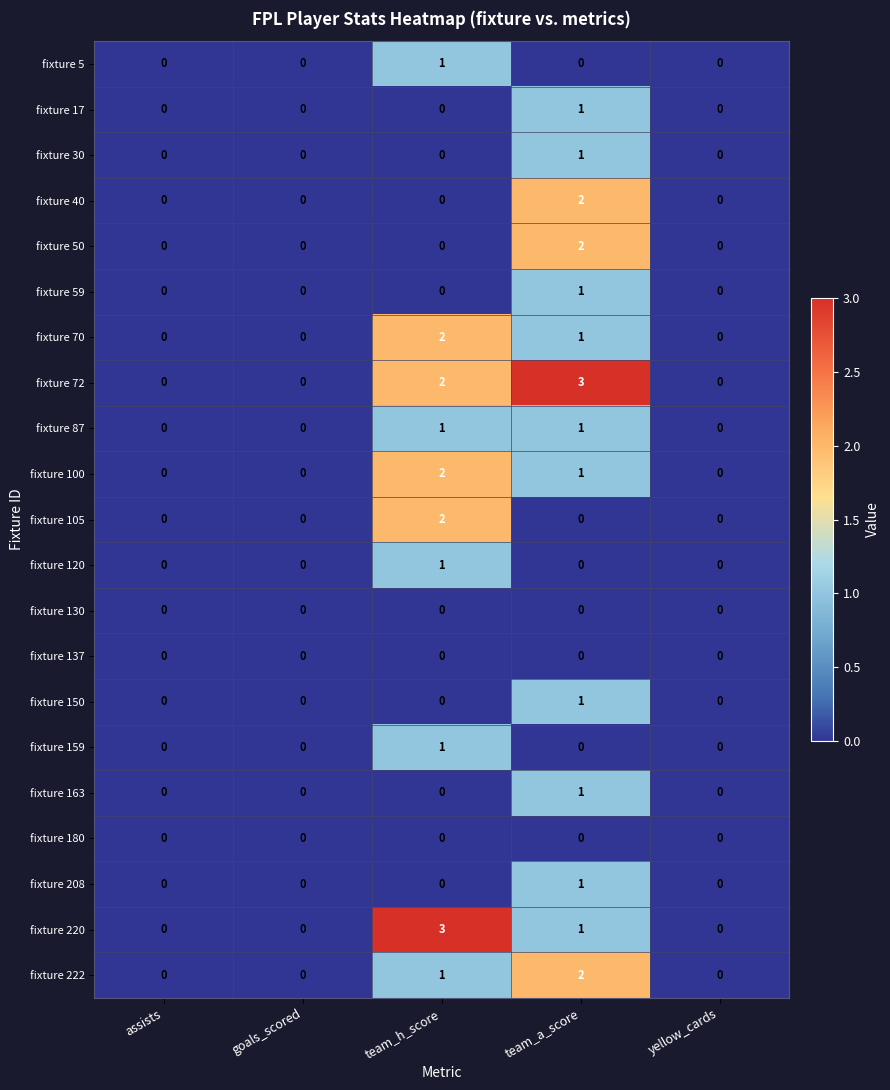

Is it true that fixture 87 equals 0 at goals_scored?

True